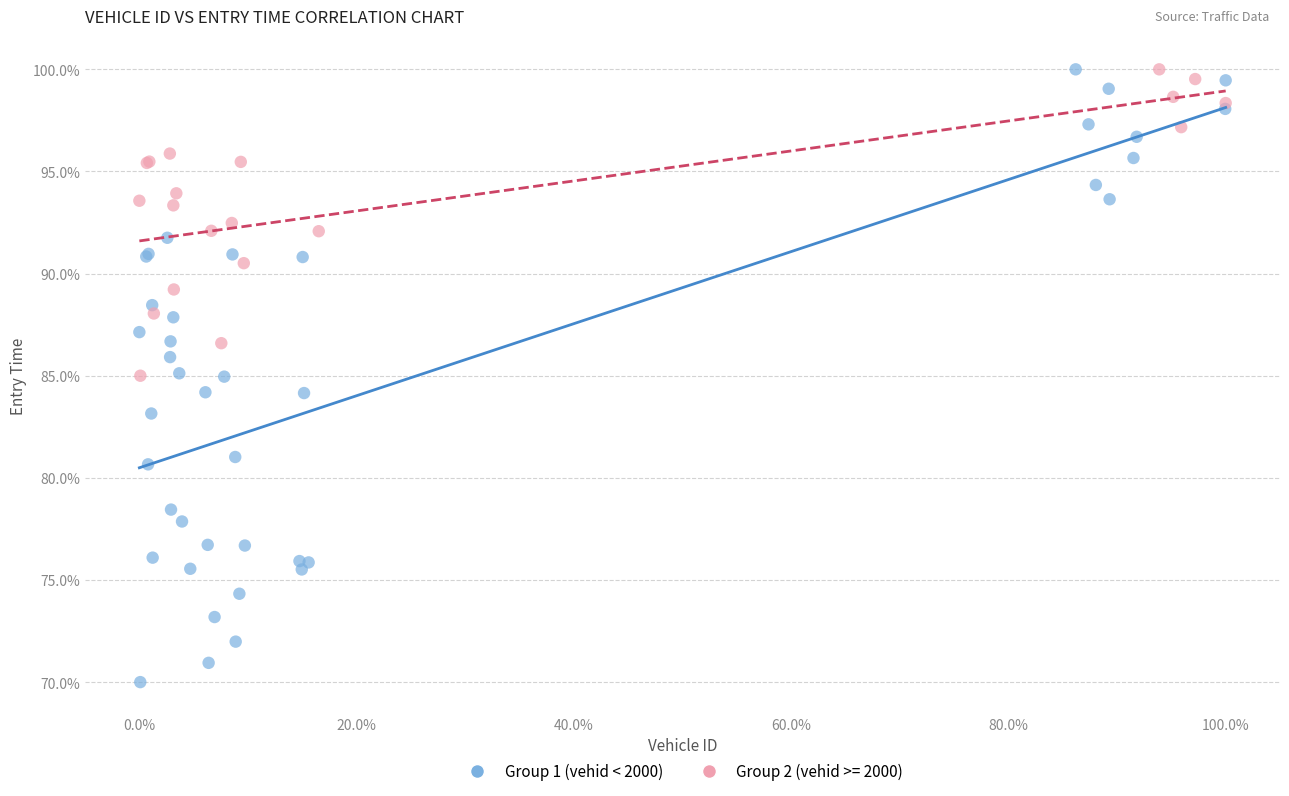

Which series reaches the minimum Y coordinate?

Group 1 (vehid < 2000)